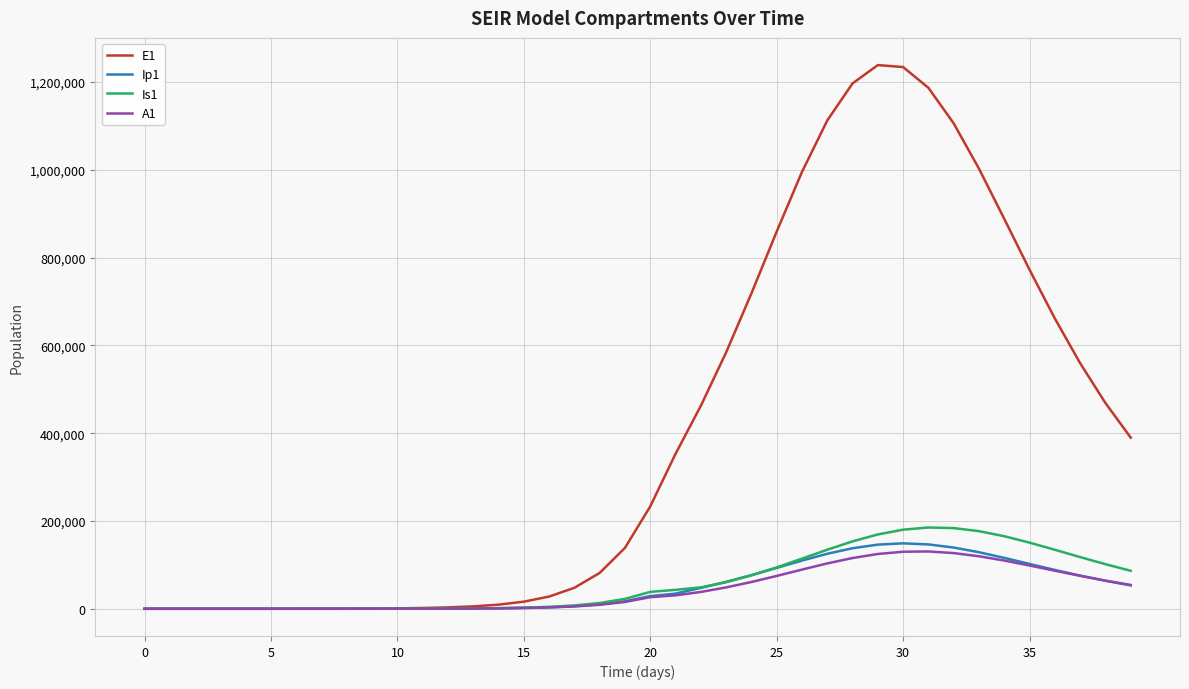

Does the chart display data point markers on the line(s)?

No